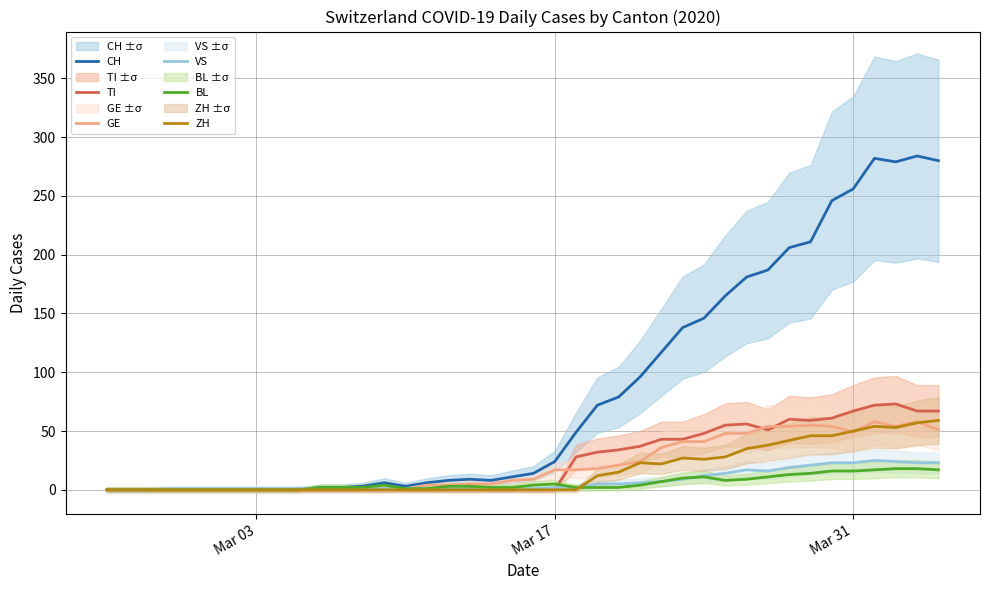

True or false: TI and VS cross at least once.

True